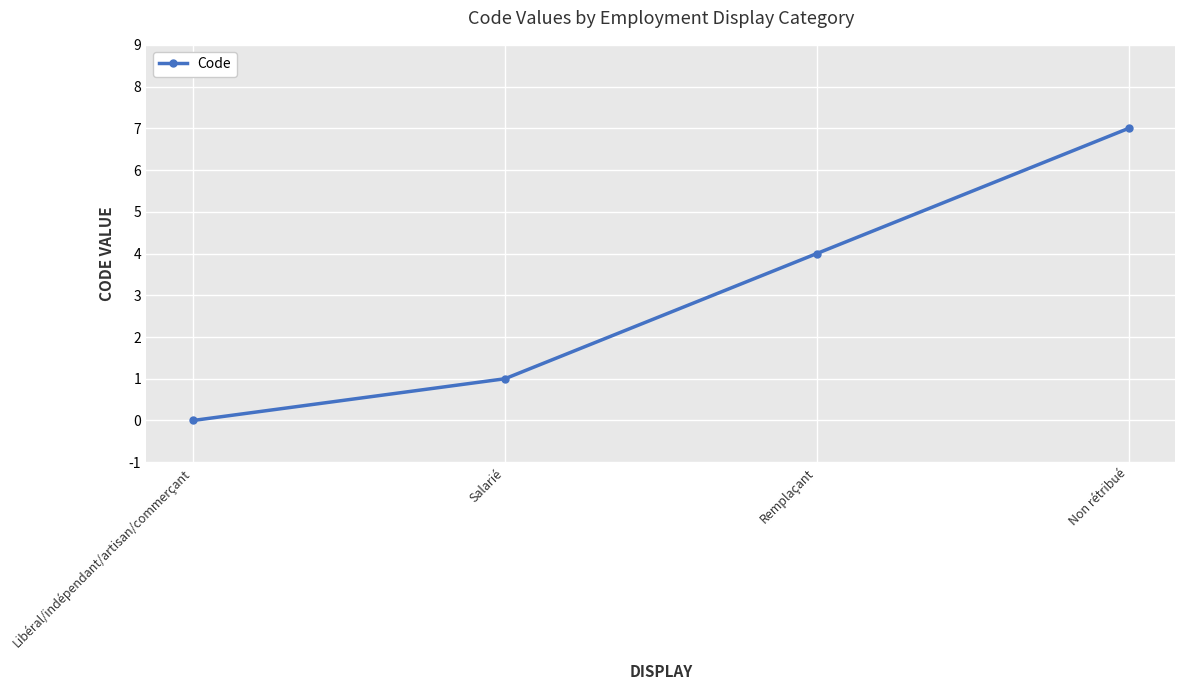

What is the difference between the maximum and minimum values?

7